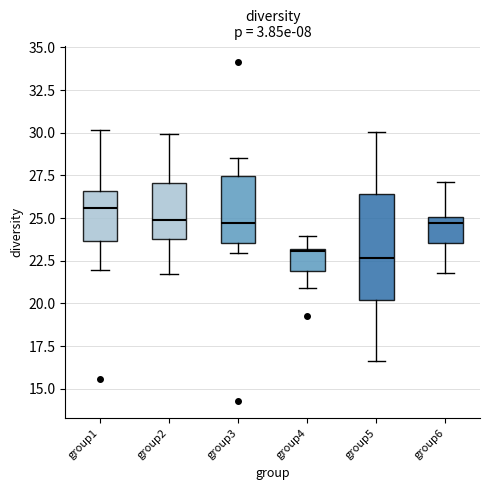

Where does the lower whisker of the box for group3 end on the y-axis? The values are not printed on the chart, so give them approximately, as read against the axis.

23.0